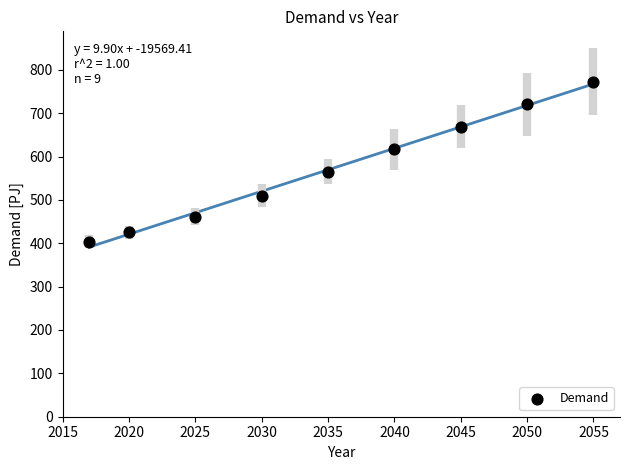

What is the average Y value?

571.6